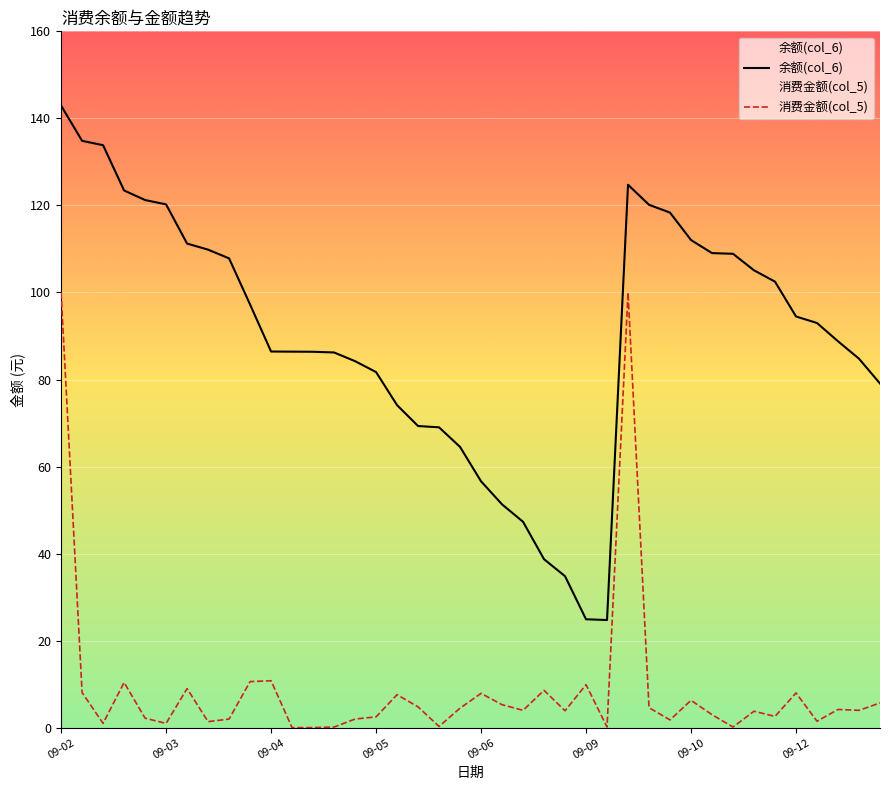

Which series has the widest spread of values?

余额(col_6)